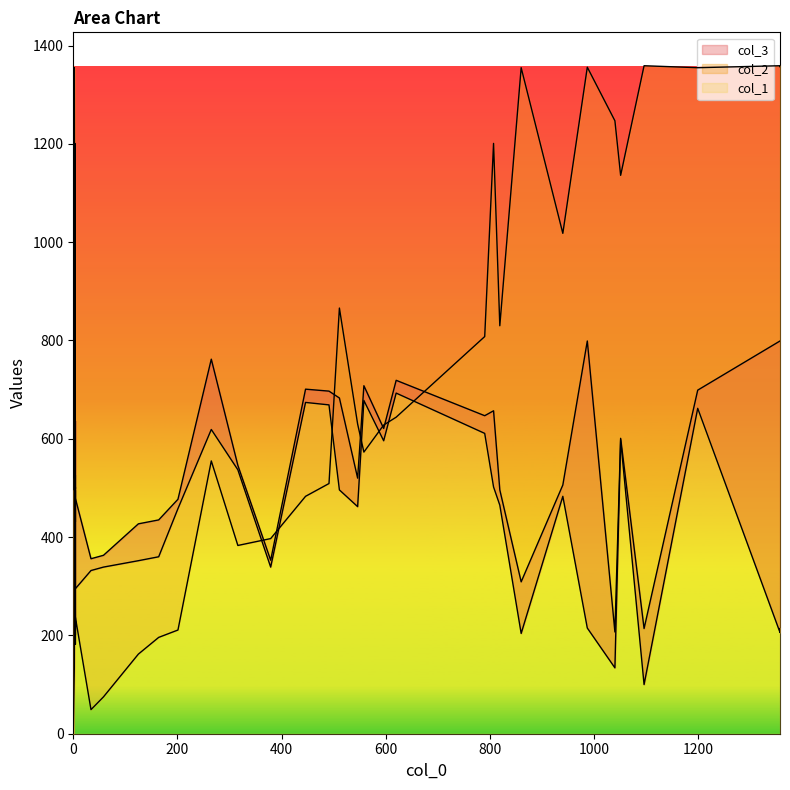

What is the value of the col_3 point at the 34th from the left?

496